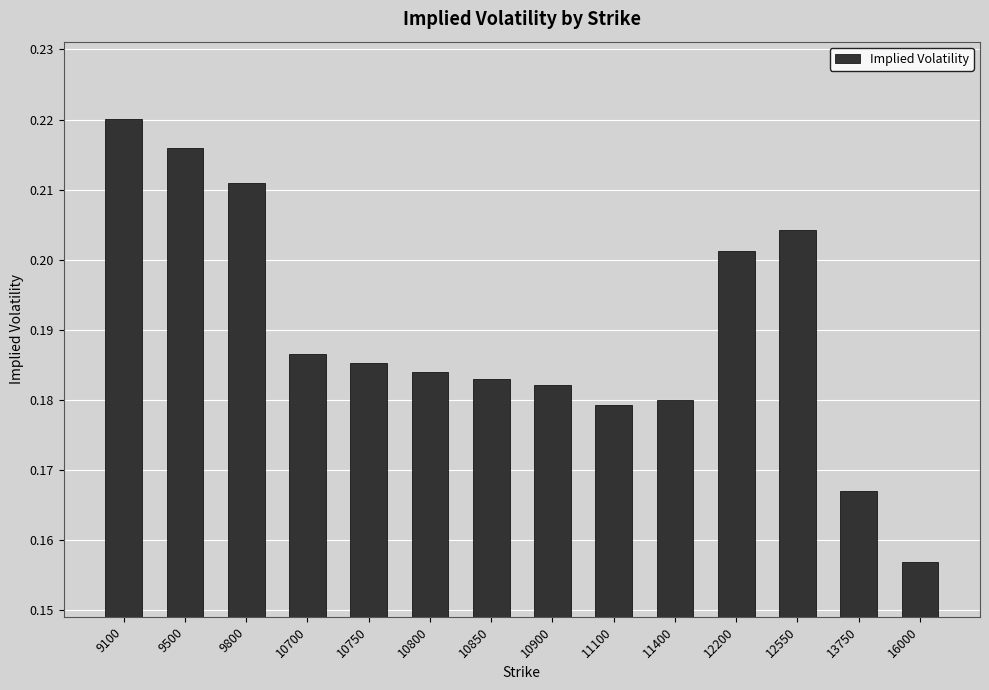

What is the difference between the second highest and minimum values?

0.1